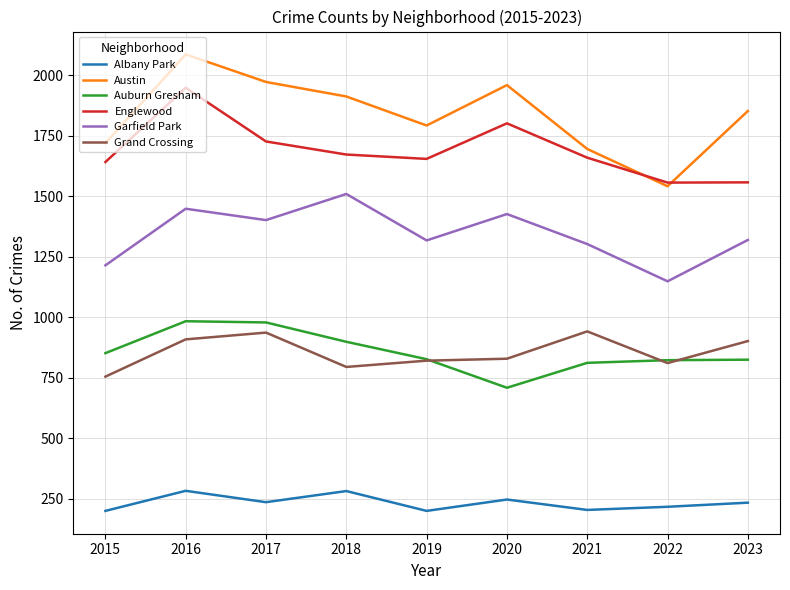

At how many categories does at least one series exceed 1285?

9